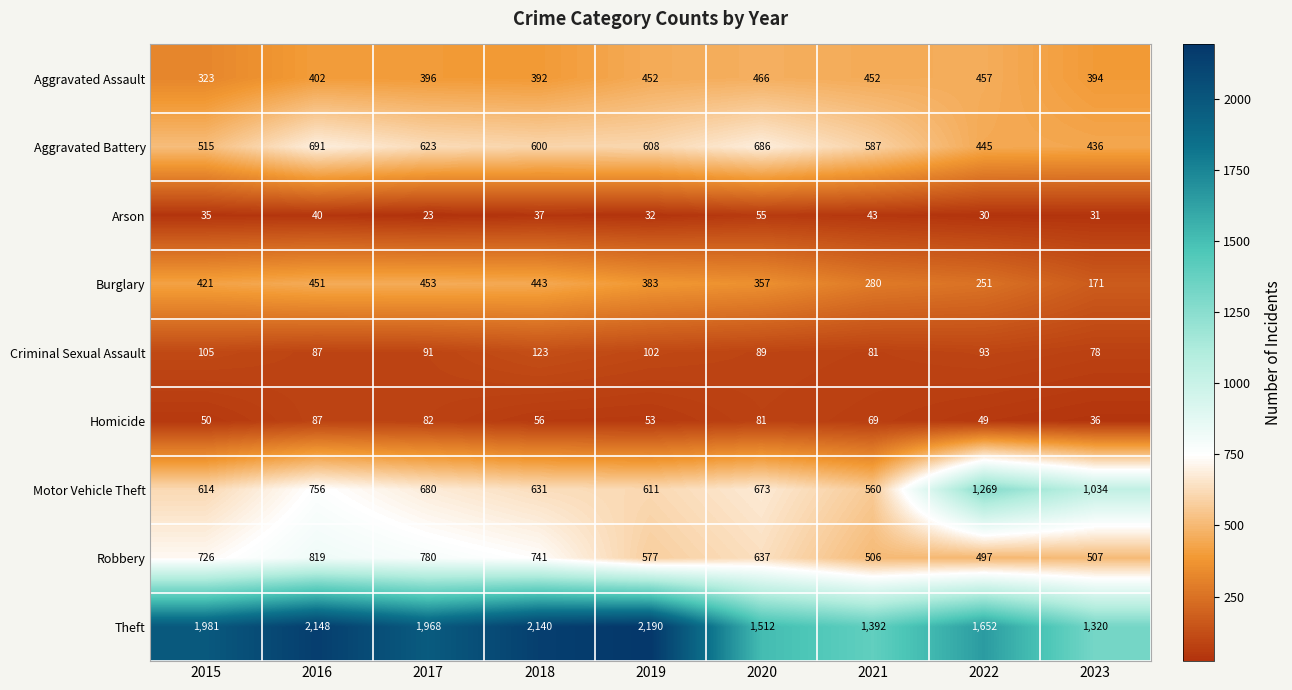

Where does the Aggravated Battery series first go above 600?

2016